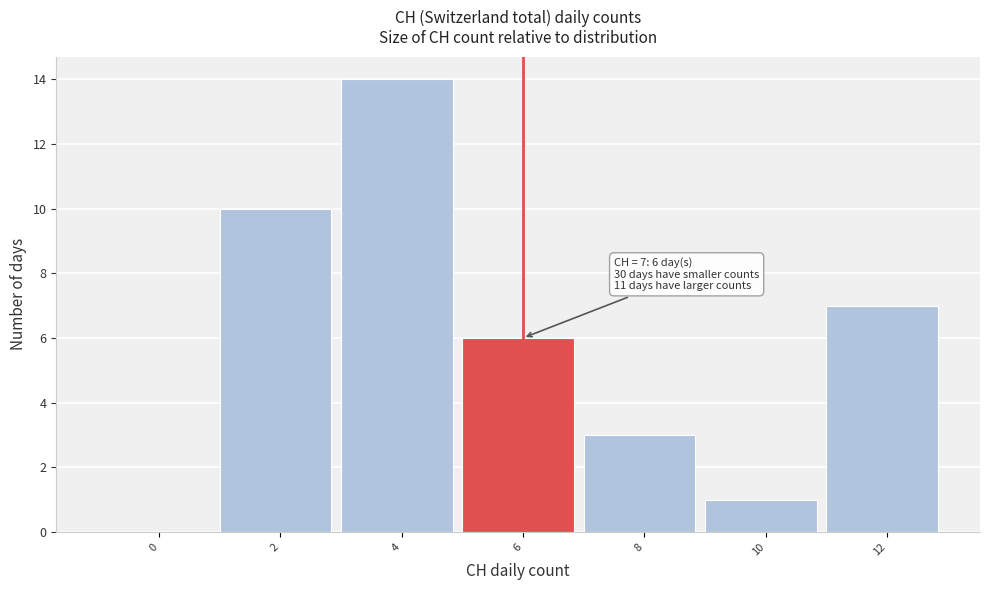

Reading left to right, list all the values displayed in this chart.

0=0	2=10	4=14	6=6	8=3	10=1	12=7